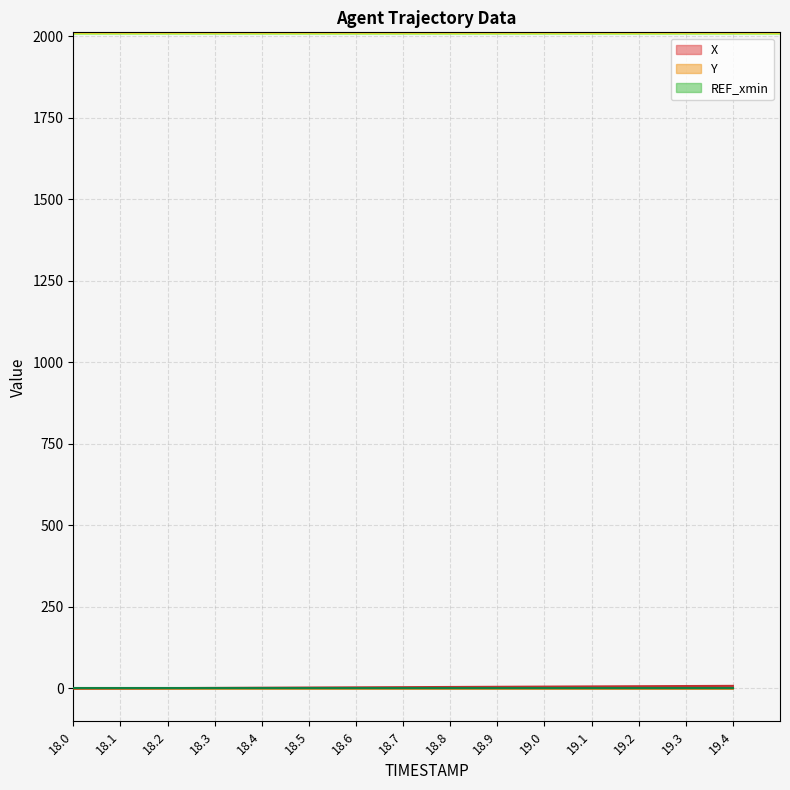

True or false: Y has a value of 0.2 at 18.9.

True